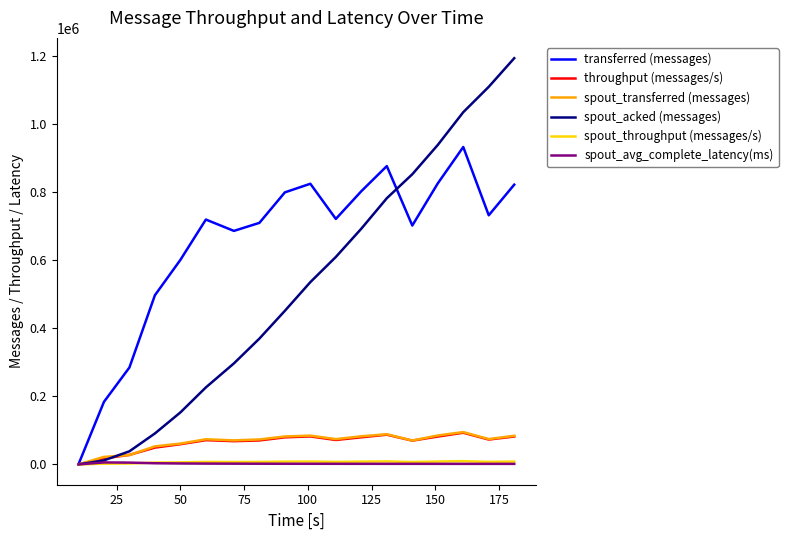

Which series has the largest total across all categories?

transferred (messages)